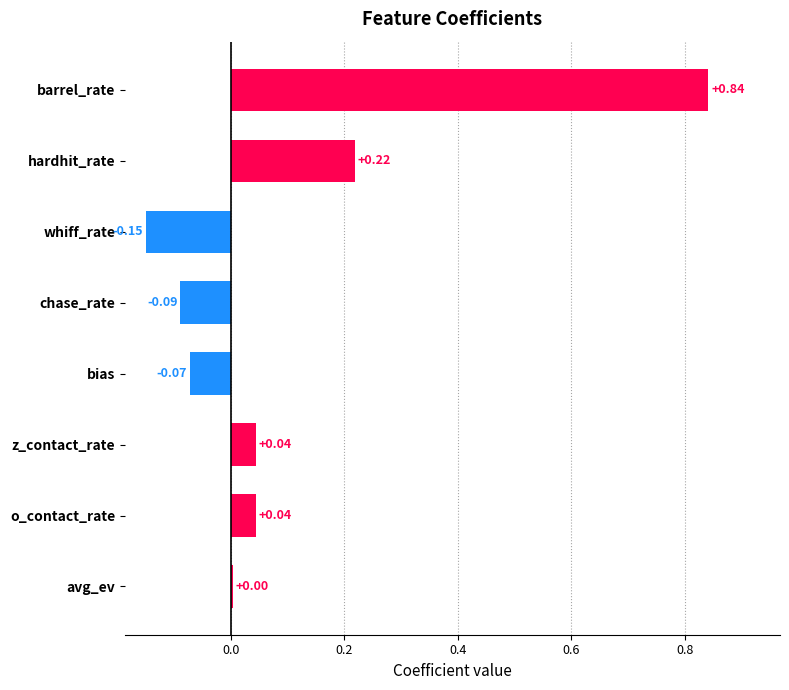

At which category does the chart reach its peak across all series?

barrel_rate